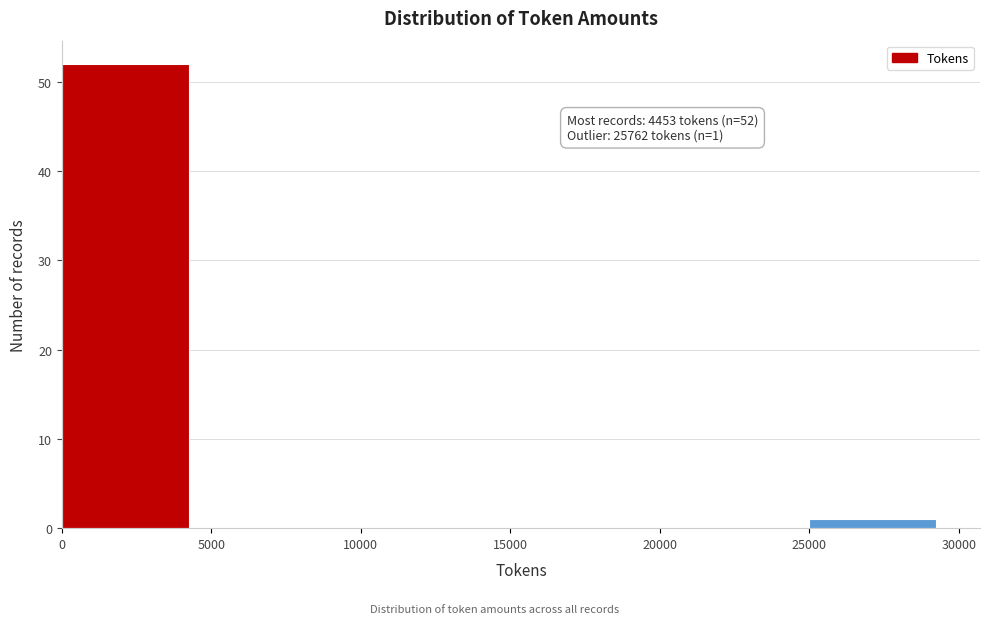

Which range on the x-axis has the tallest bar?

0 to 5000